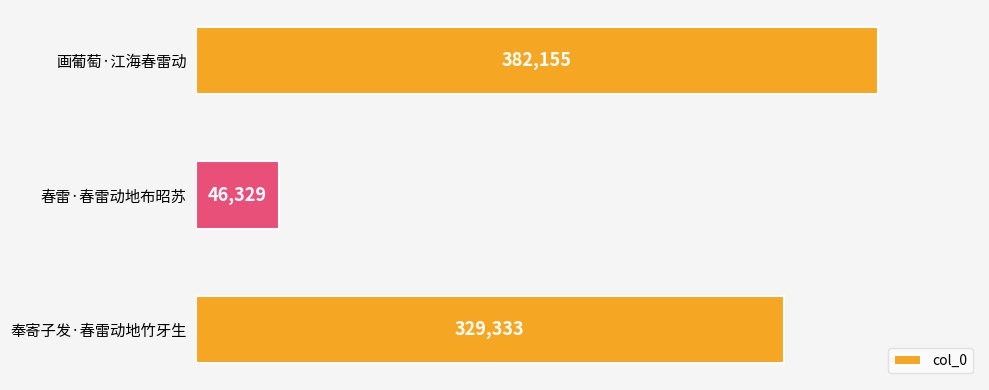

What is the minimum value shown in the chart?

46329